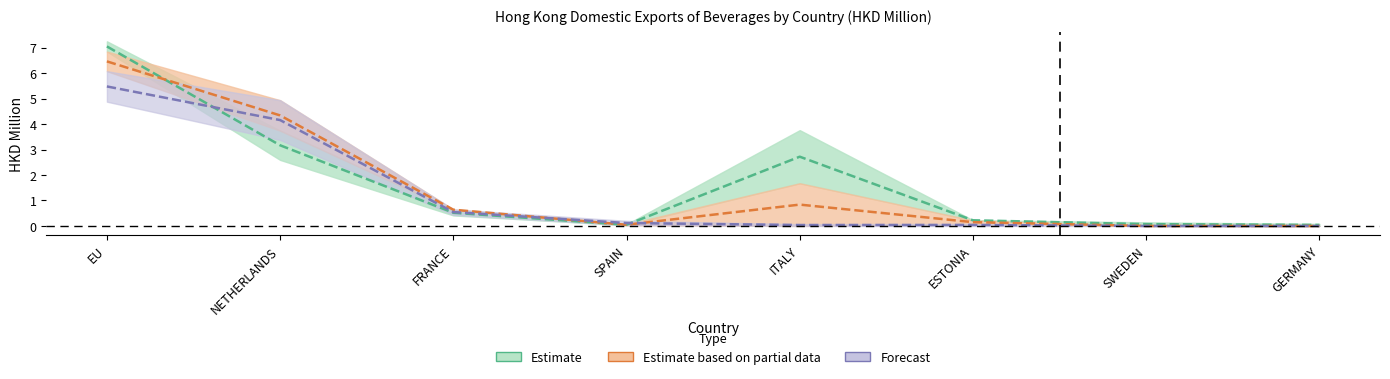

Reading left to right, extract all data points from this chart.

Estimate: 7.0	3.2	0.5	0.0	2.7	0.2	0.1	0.0
Estimate based on partial data: 6.5	4.3	0.6	0.0	0.8	0.1	0.0	0.0
Forecast: 5.5	4.2	0.5	0.1	0.0	0.0	0.0	0.0